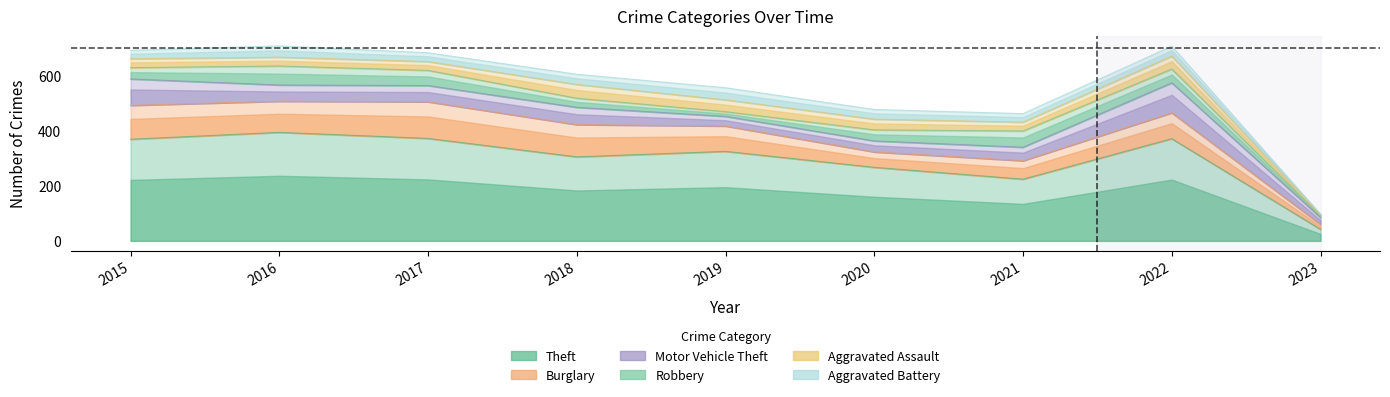

At which label does Aggravated Battery first exceed 35?

2016